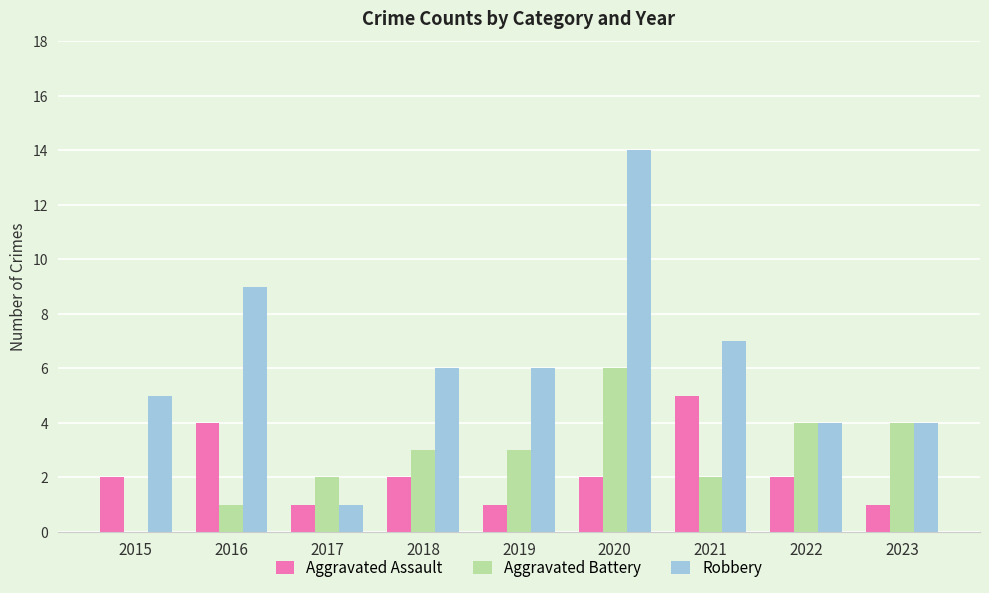

The value of Robbery at 2017 is 1. True or false?

True